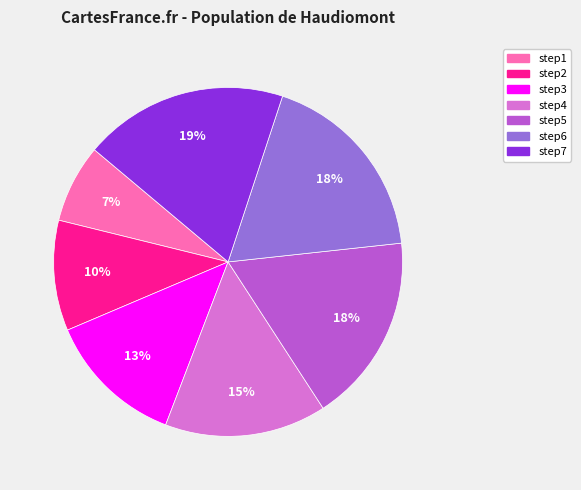

Does step7 represent more than half of the total?

No